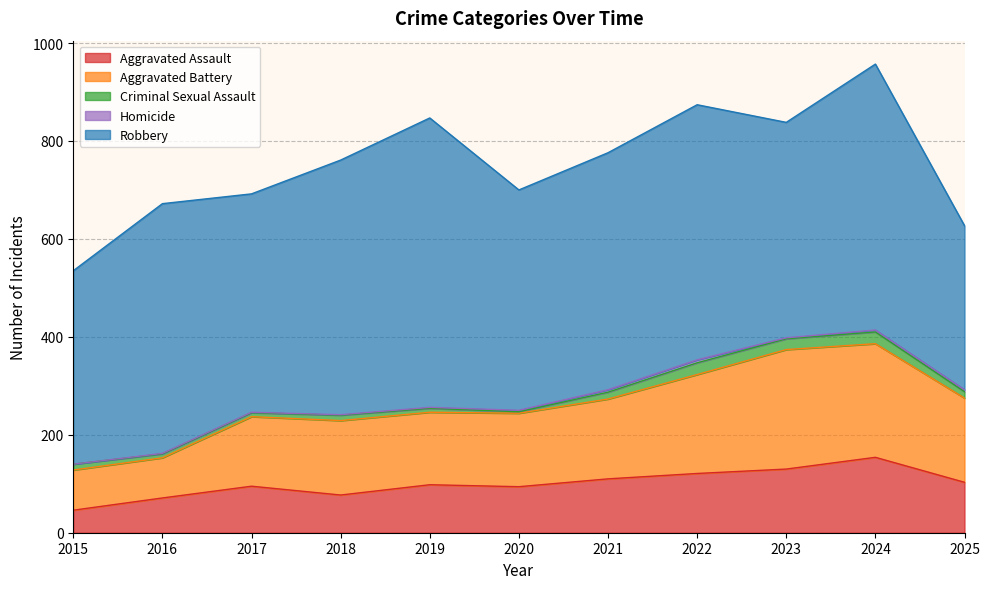

True or false: Criminal Sexual Assault and Homicide cross at least once.

False